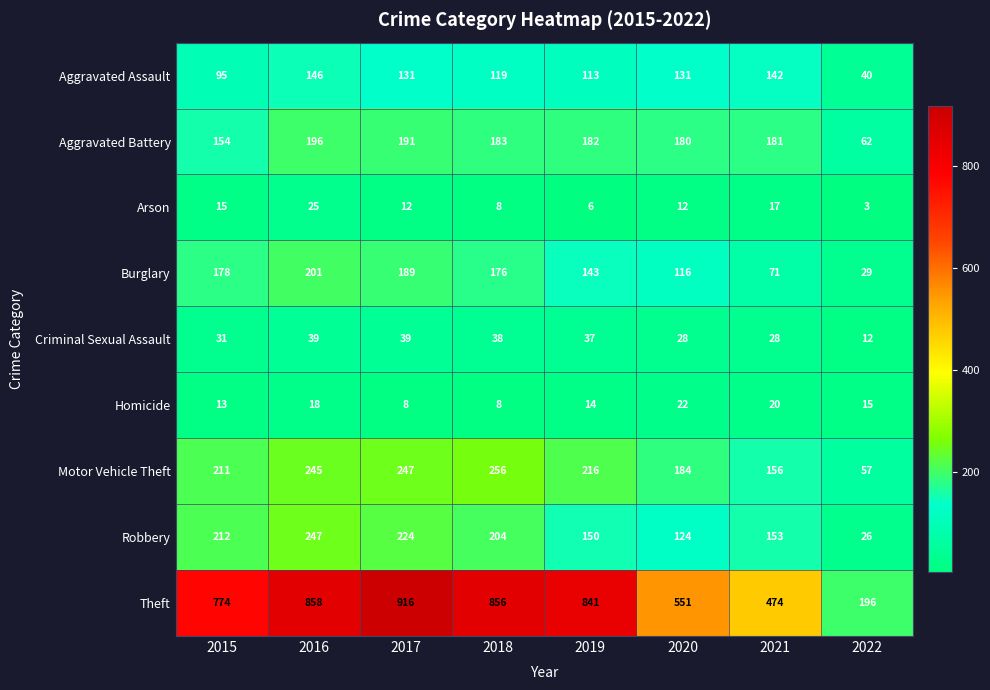

What is the spread (max minus min) of values at 2022?

193